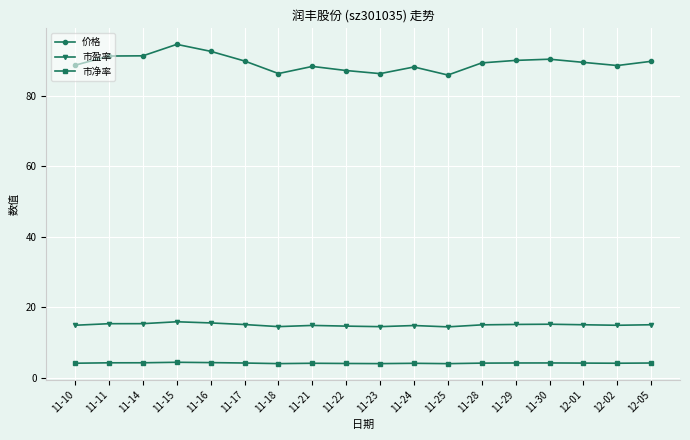

At how many categories does at least one series exceed 82?

18